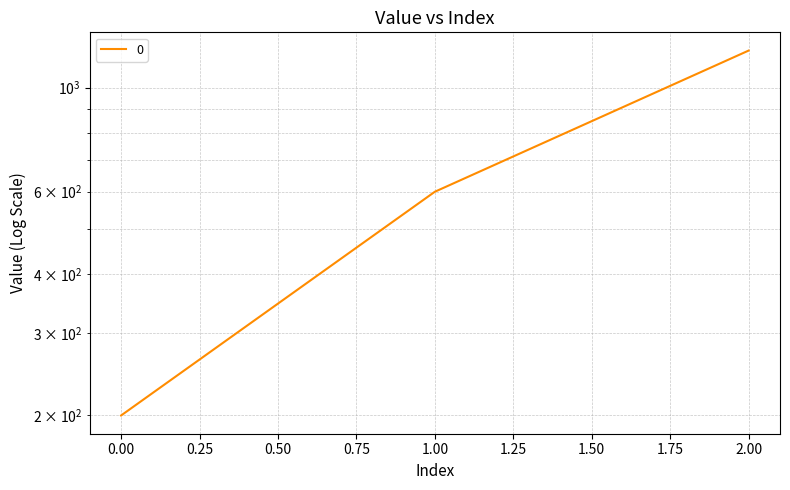

Reading left to right, list all the values displayed in this chart.

200	600	1200